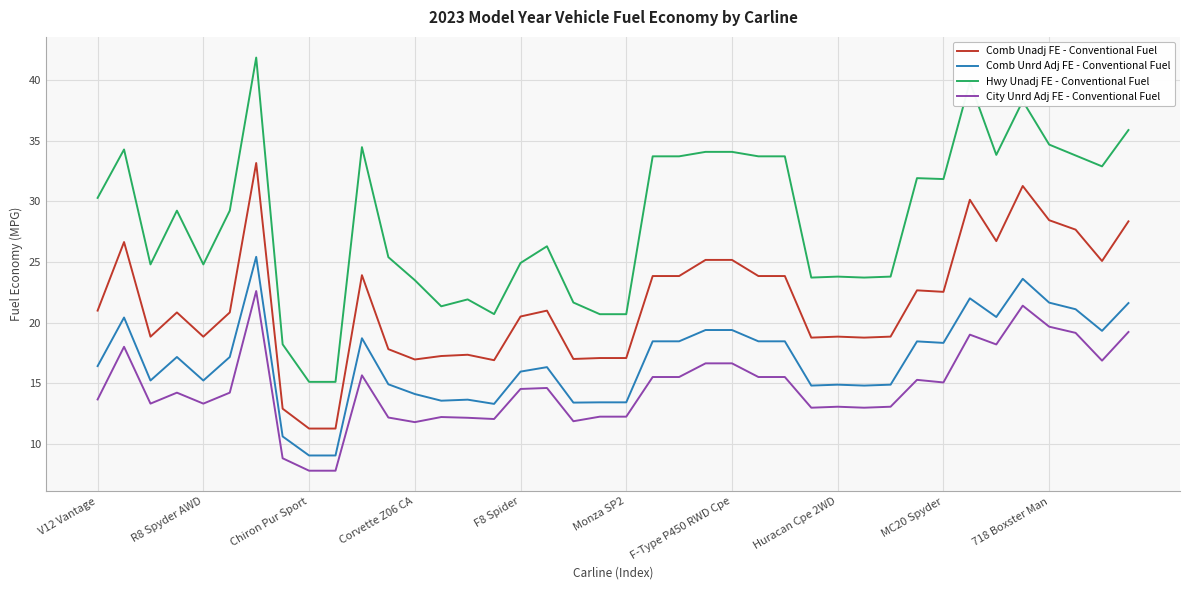

How many lines are shown in the chart?

4